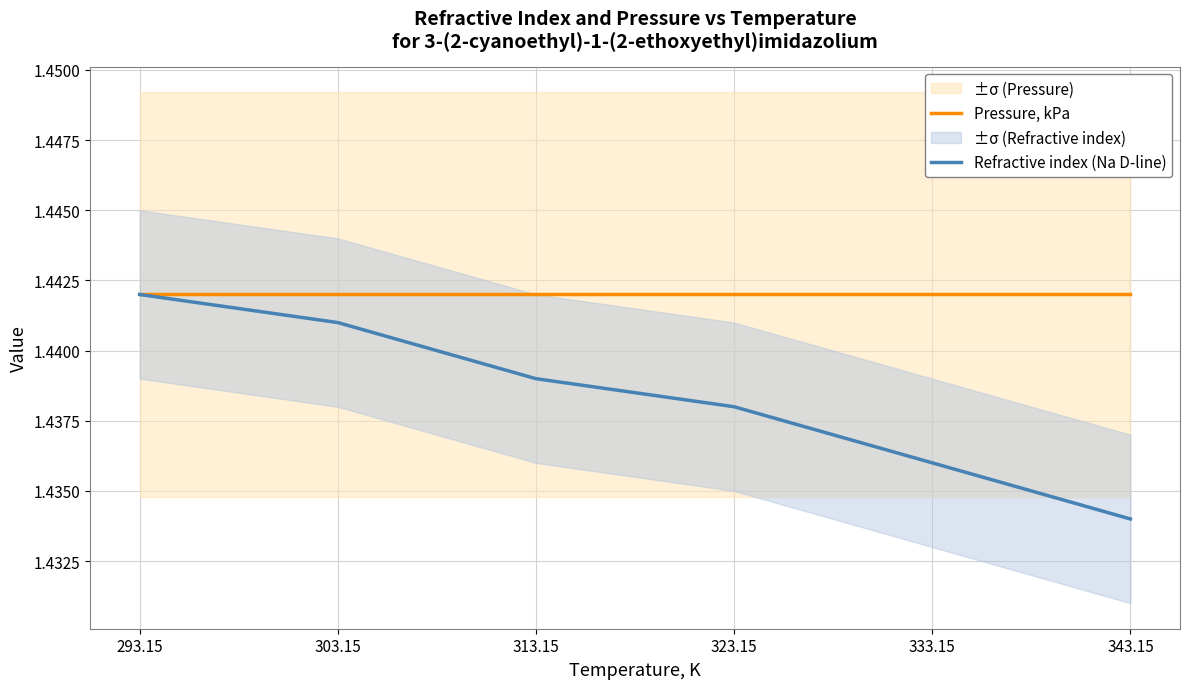

What are all the series names shown in the legend?

Pressure, kPa, Refractive index (Na D-line)